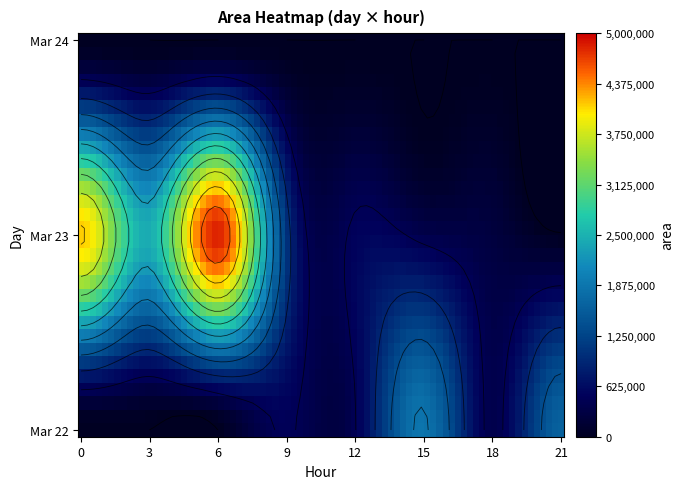

Where is the data nearest to the value 2417187?

23_3